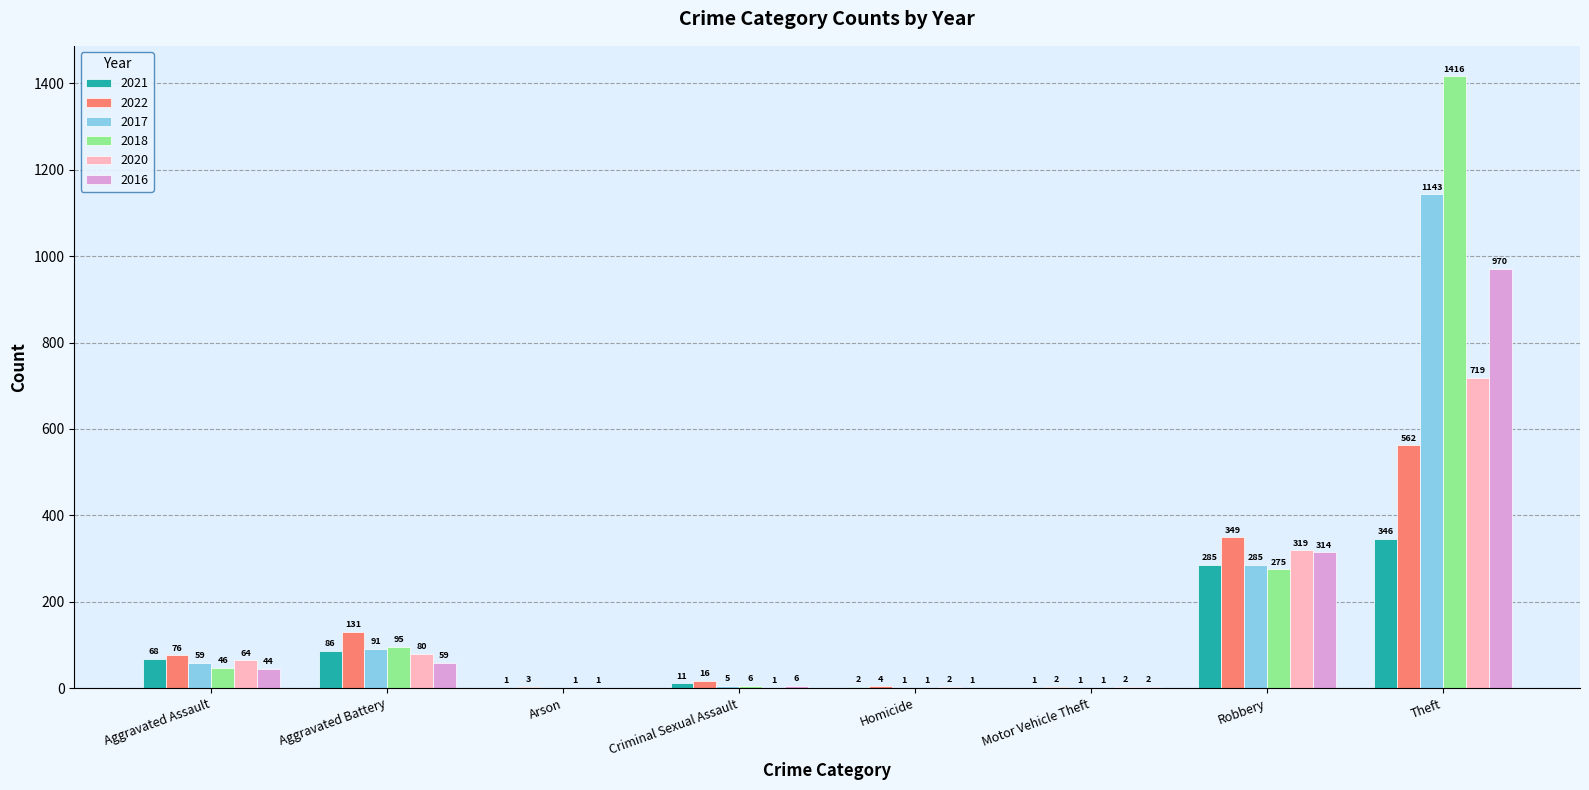

What is the sum of the 2020 values at Aggravated Battery and Robbery?

399